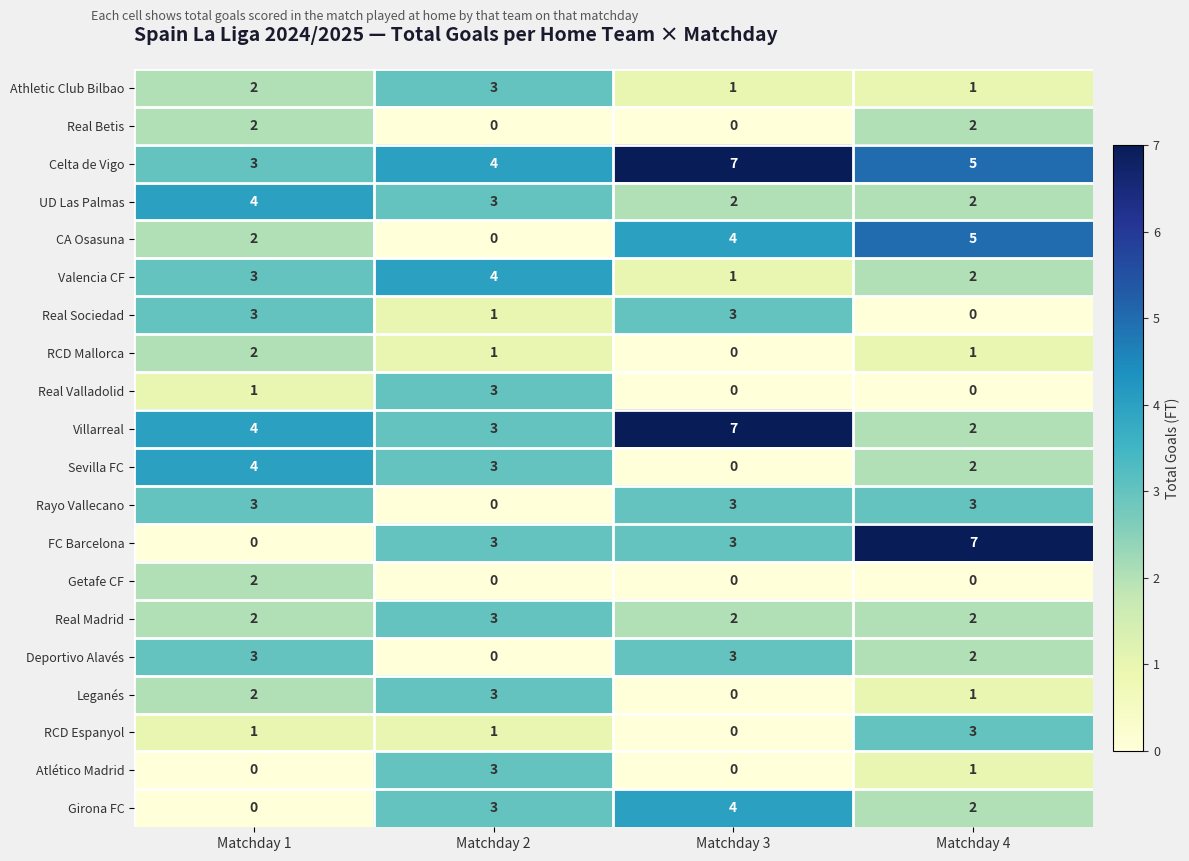

What is the total value across all series at Matchday 1?

43